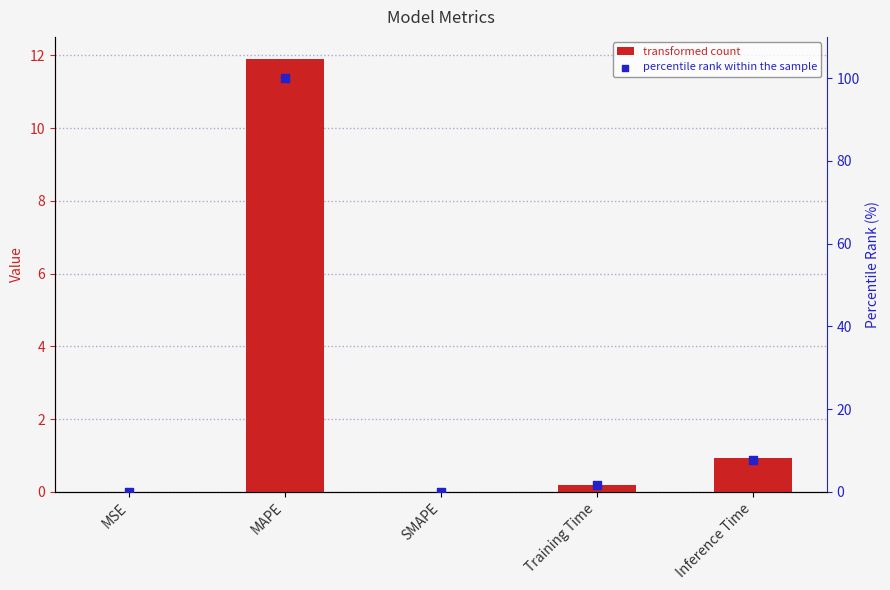

At which category is the sum across all series the highest?

MAPE